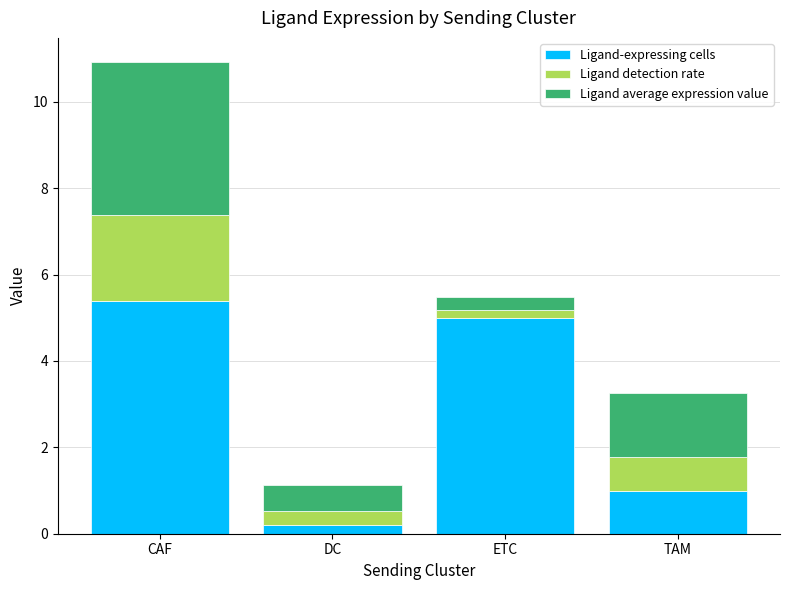

Rank the categories by Ligand-expressing cells value from lowest to highest.

DC, TAM, ETC, CAF